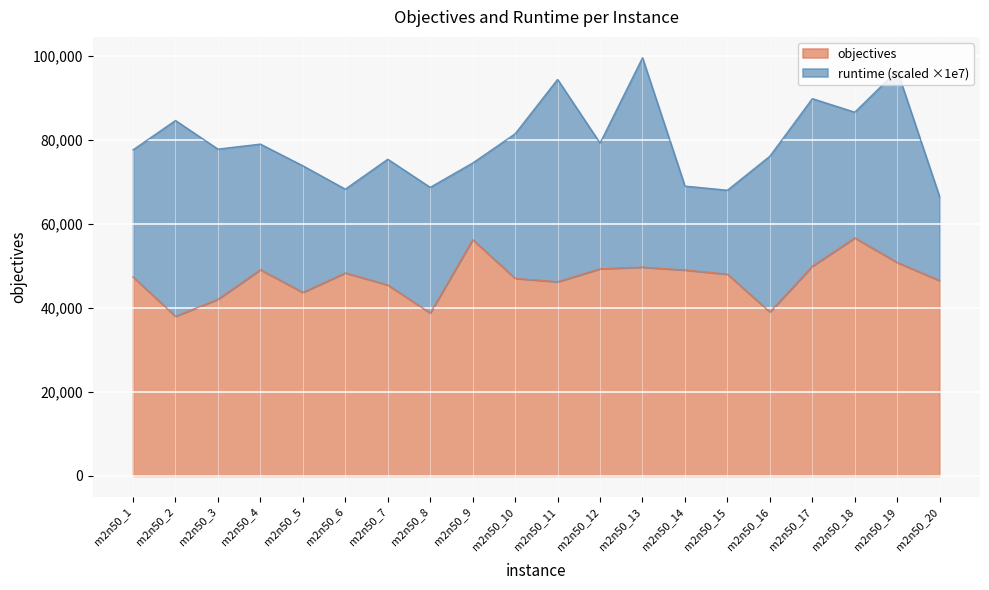

What is the maximum value for objectives?

56698.0